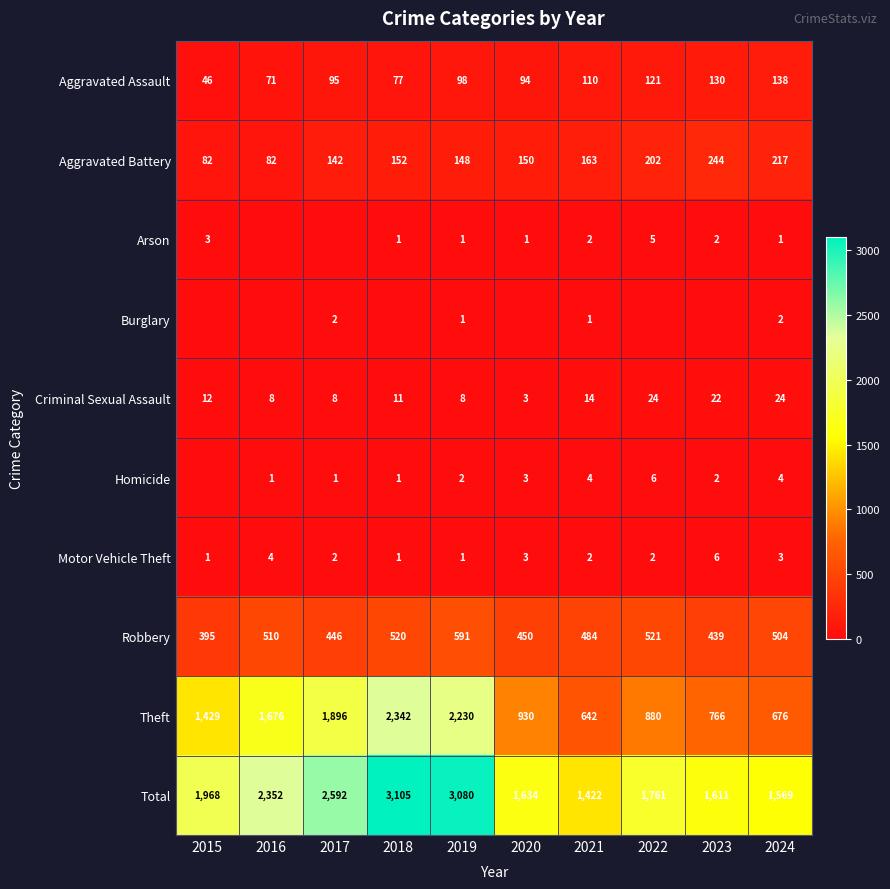

What is the approximate value of Aggravated Assault at 2019, to the nearest 5?

100